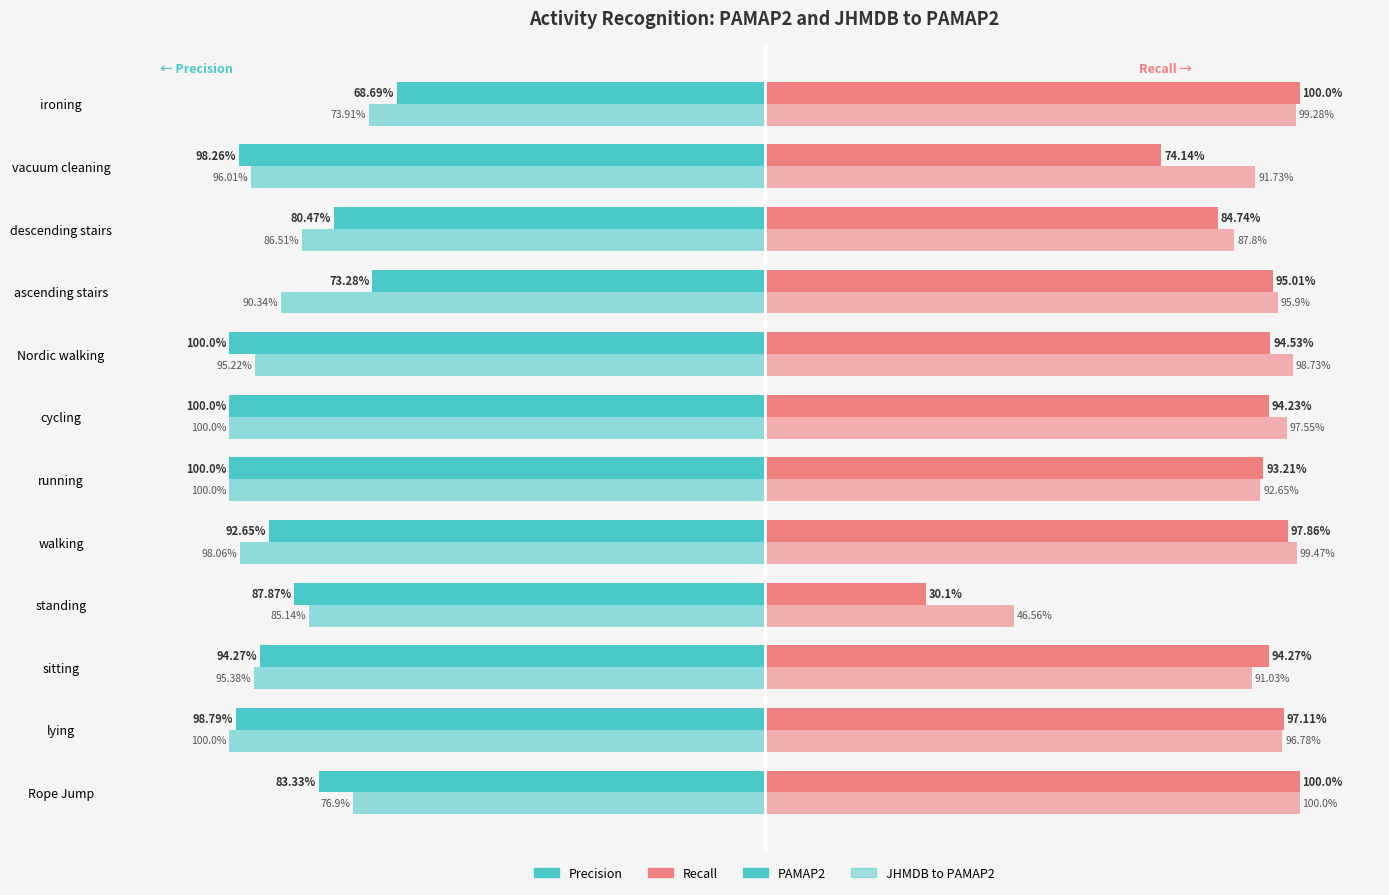

What is the smallest value displayed?

-100.0